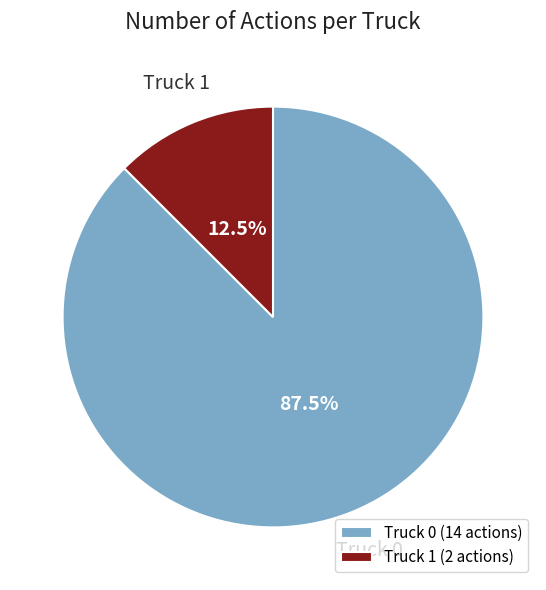

How many segments does this pie chart have?

2